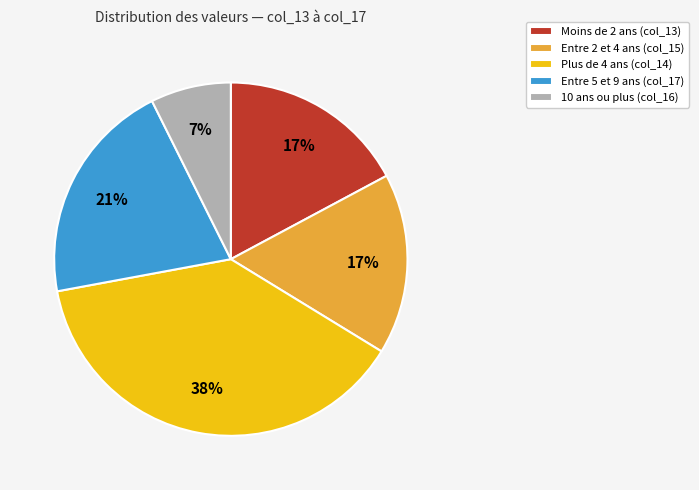

The Entre 2 et 4 ans (col_15) slice represents 31% of the pie. True or false?

False